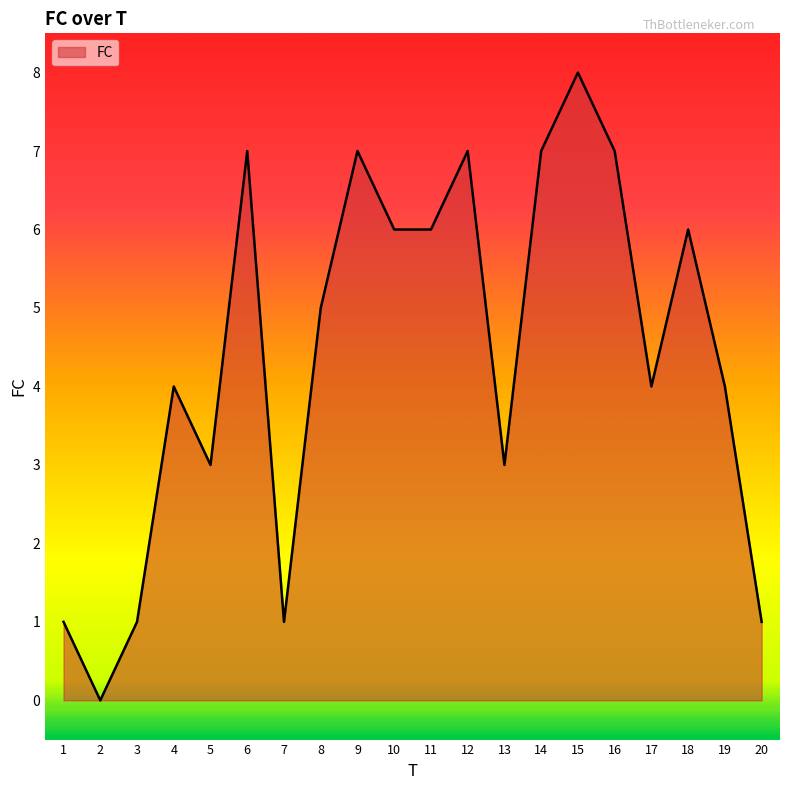

Where is the first local maximum?

4